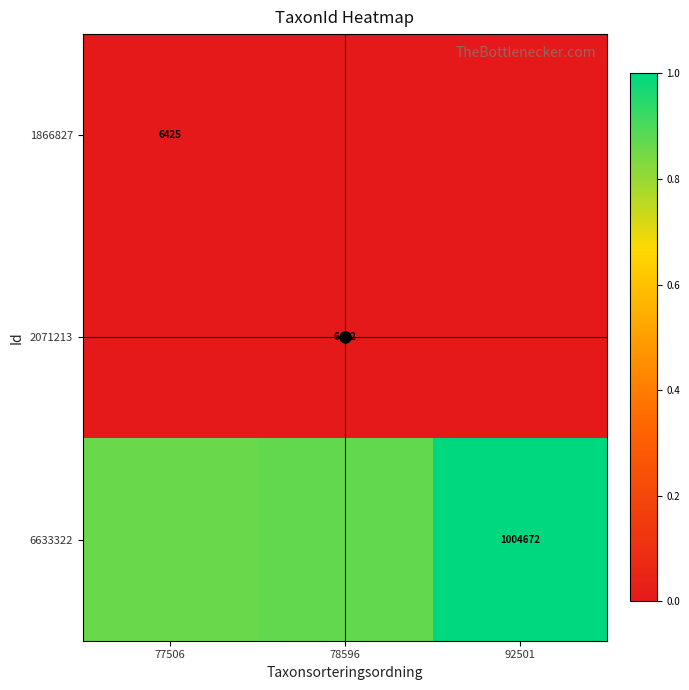

What is the maximum value shown in the chart?

1.0